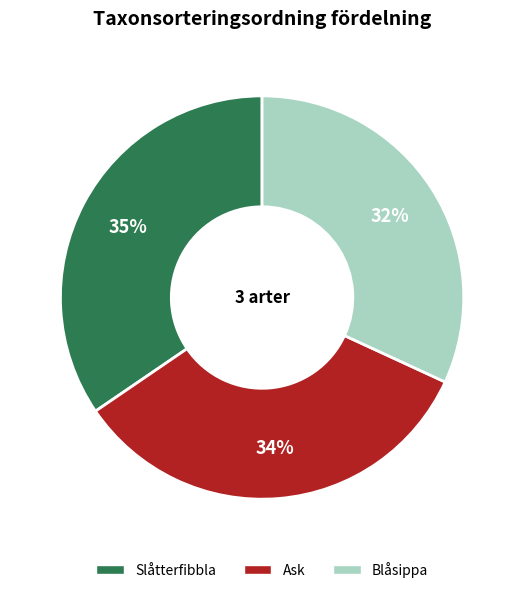

Do Slåtterfibbla and Ask together represent more than half of the pie?

Yes